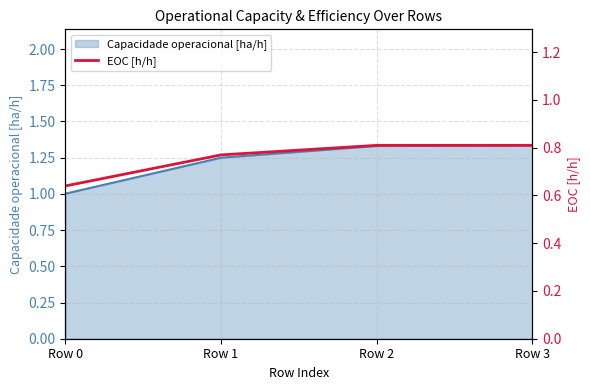

True or false: Capacidade operacional [ha/h] has more than 1 interior local peaks.

False